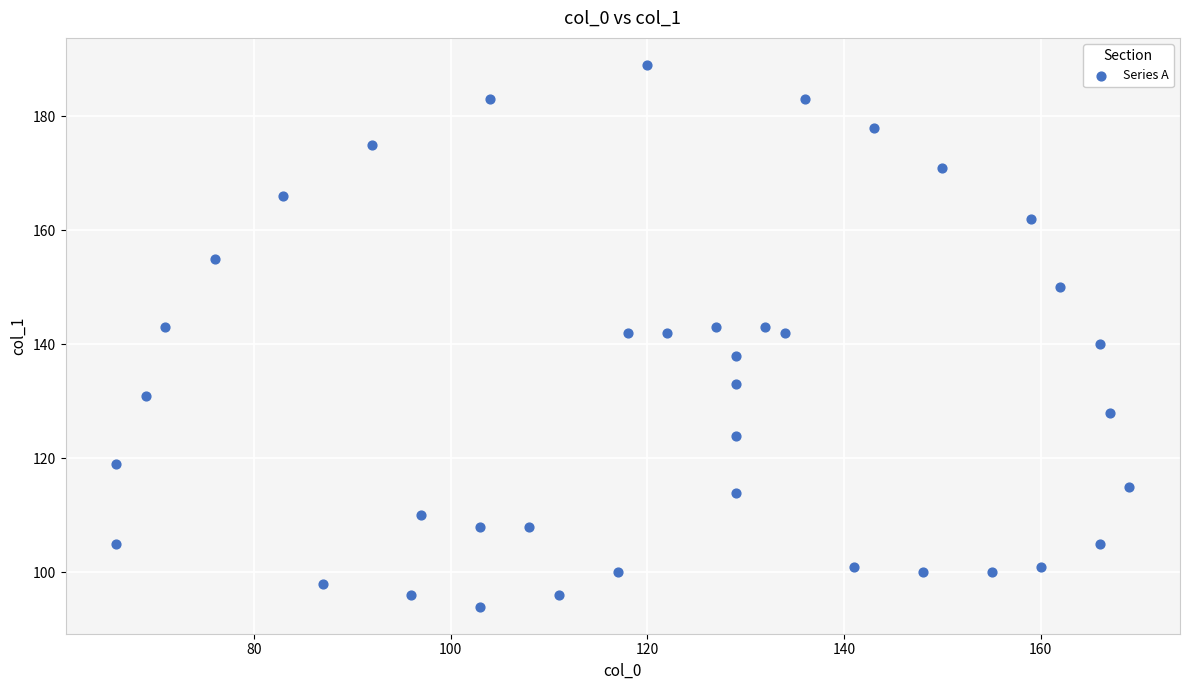

What is the range of X values (max minus min)?

103